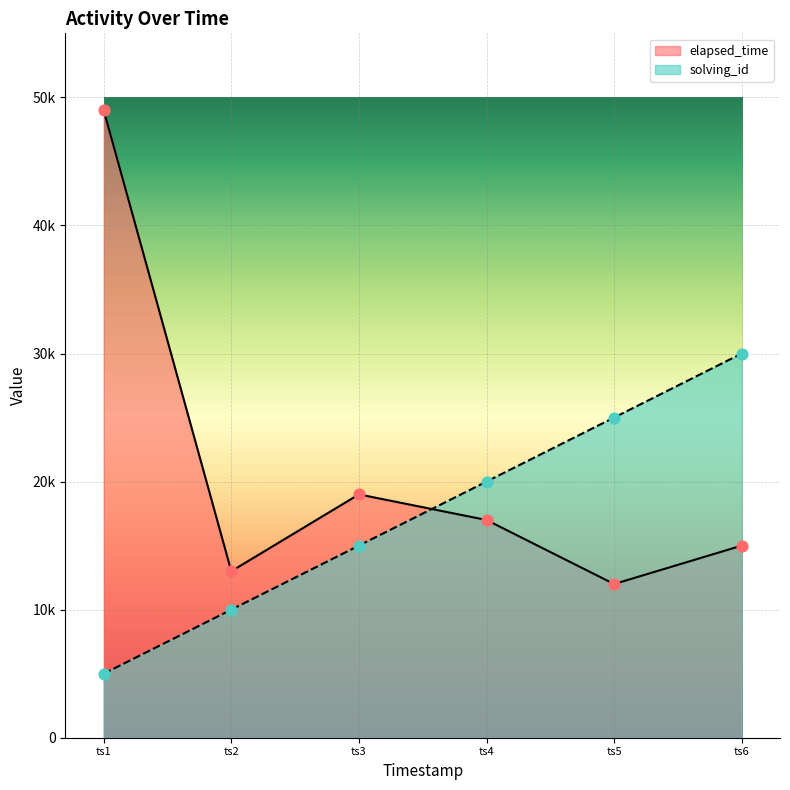

What are all the series names shown in the legend?

elapsed_time, solving_id